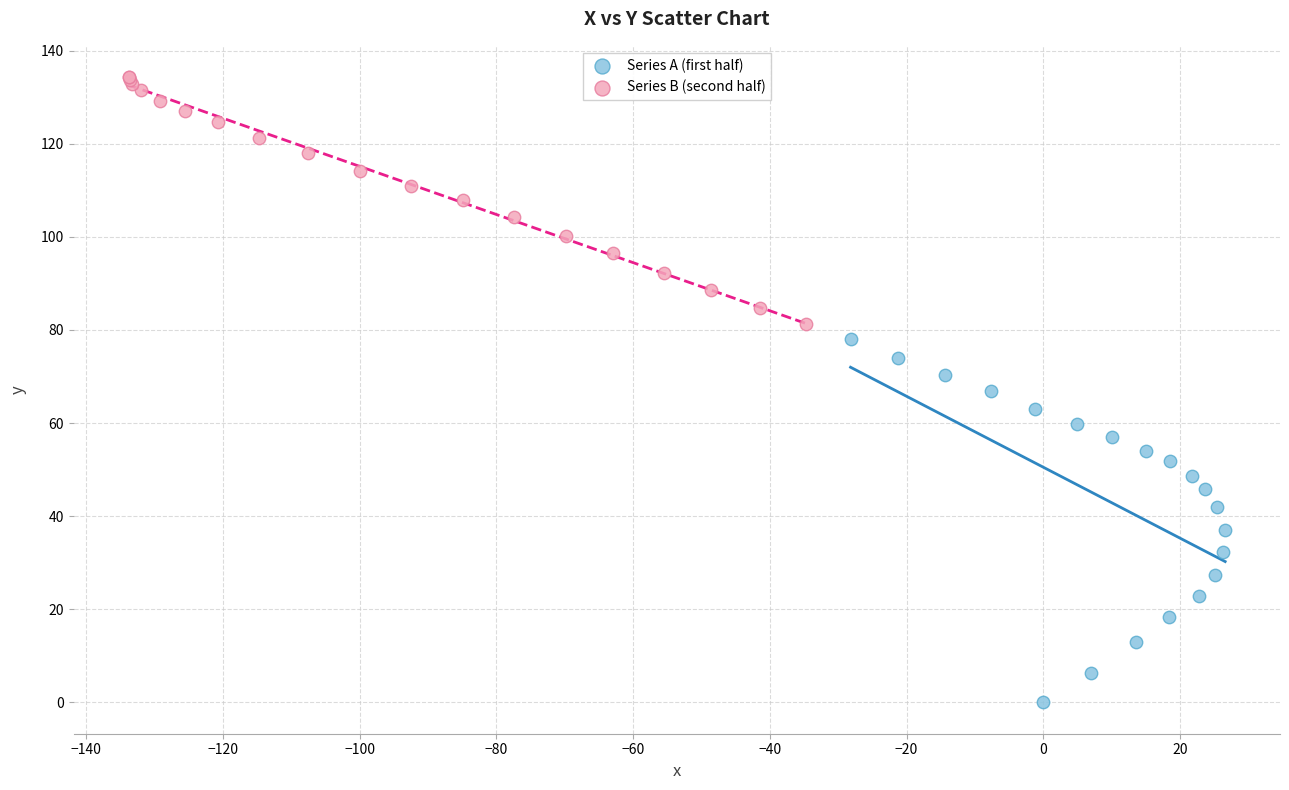

Which series reaches the maximum Y coordinate?

Series B (second half)